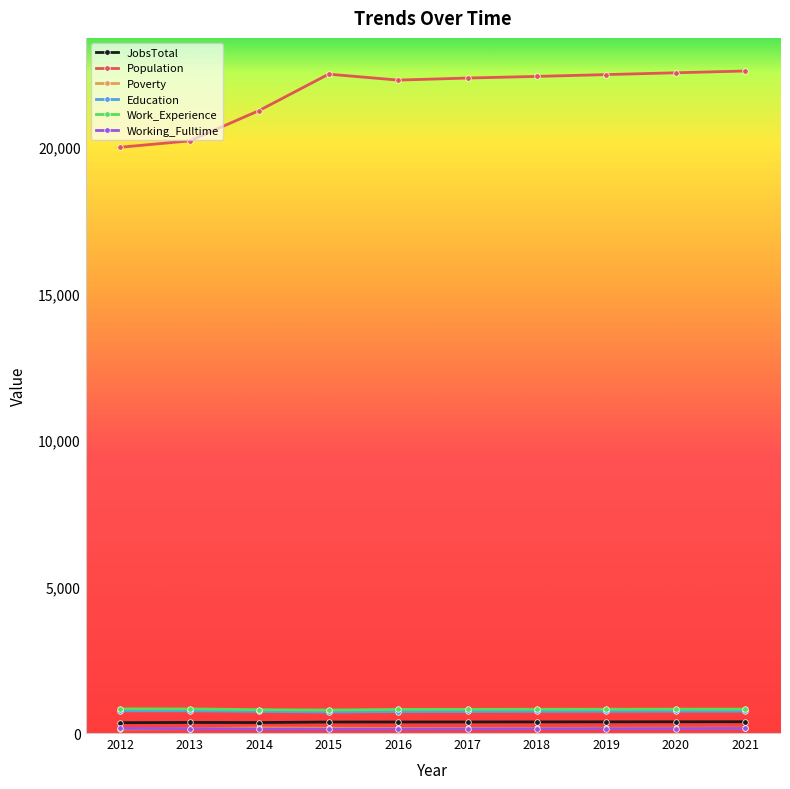

True or false: Education and Population cross at least once.

False